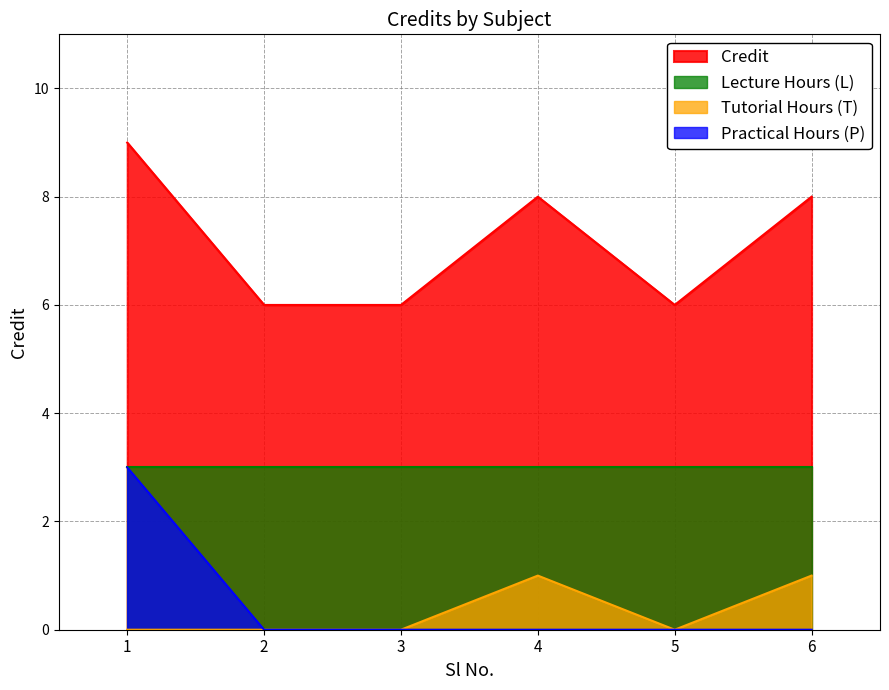

How many points are lower than both their immediate neighbors (excluding endpoints)?

1